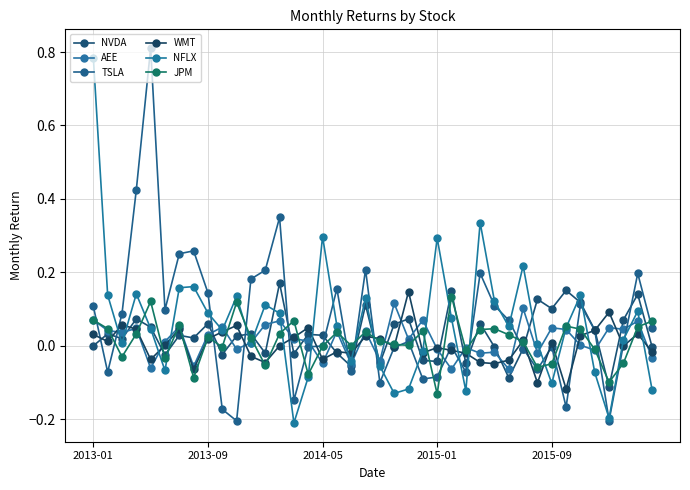

How many lines are shown in the chart?

6